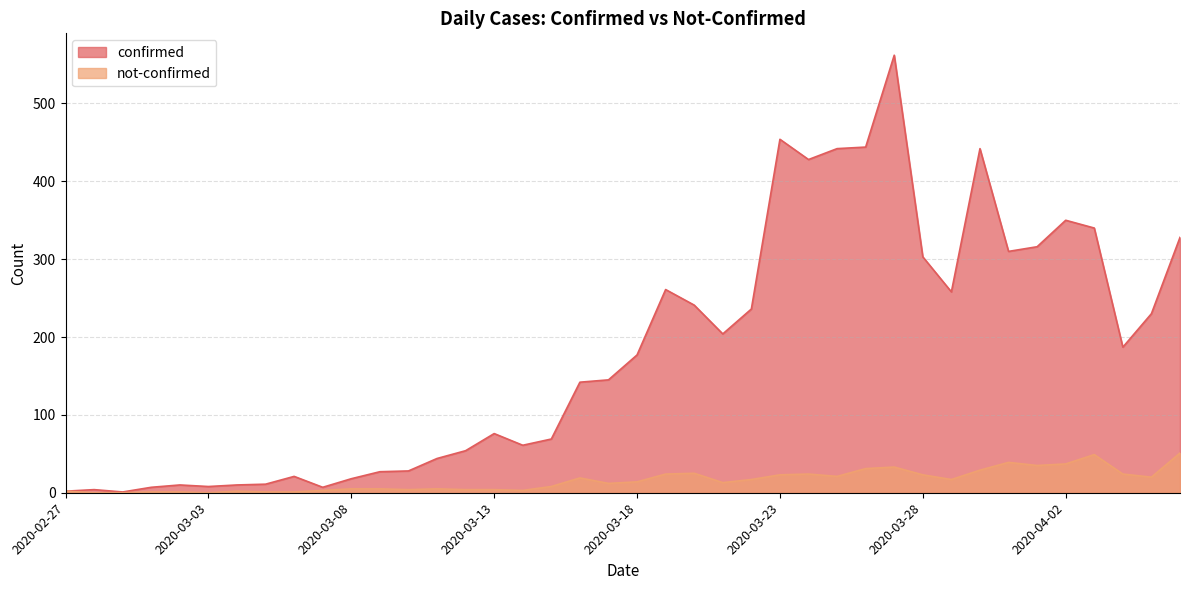

Which has a higher value, 2020-03-18 or 2020-03-28?

2020-03-28